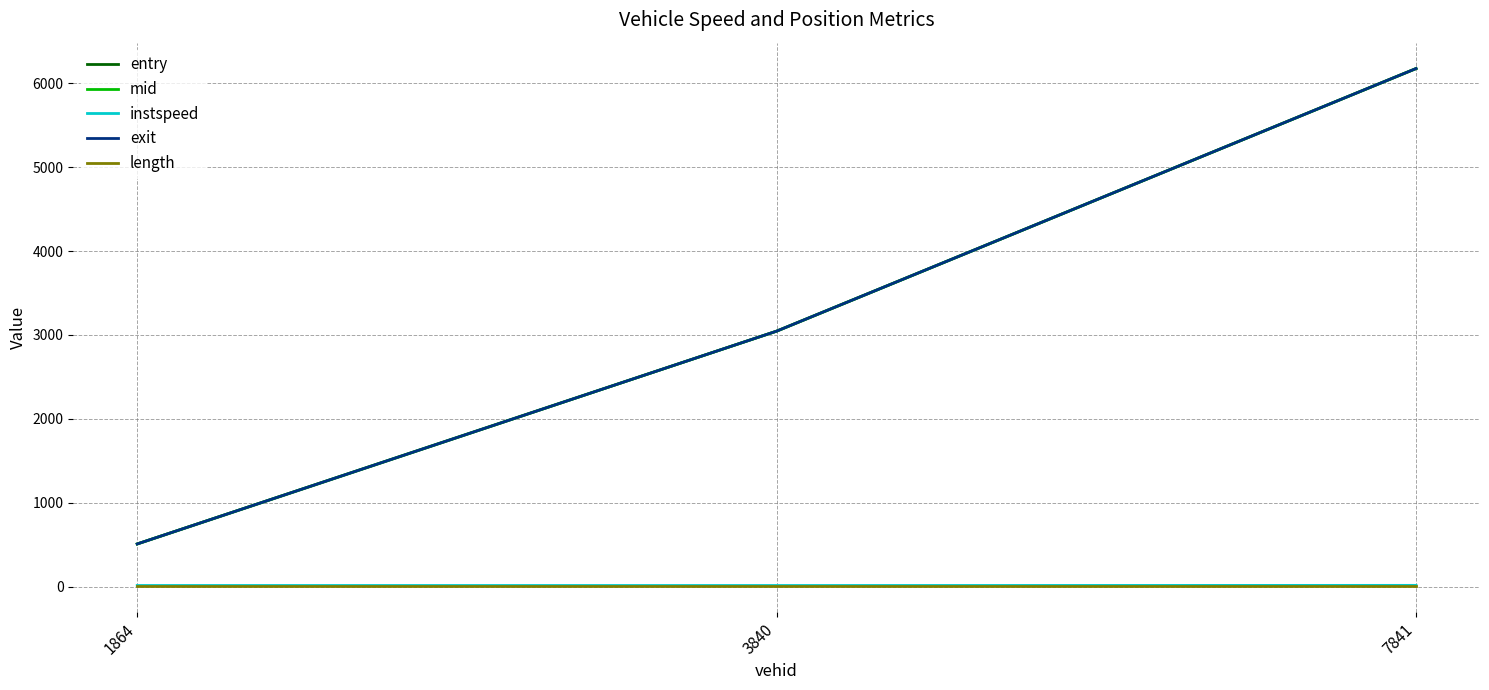

Is it true that instspeed equals 11.9 at 3840?

True